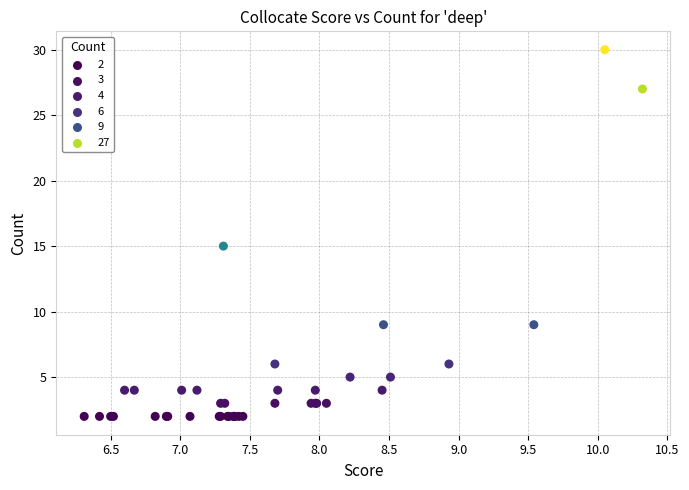

What Y value in the scatter plot is closest to 16?

15